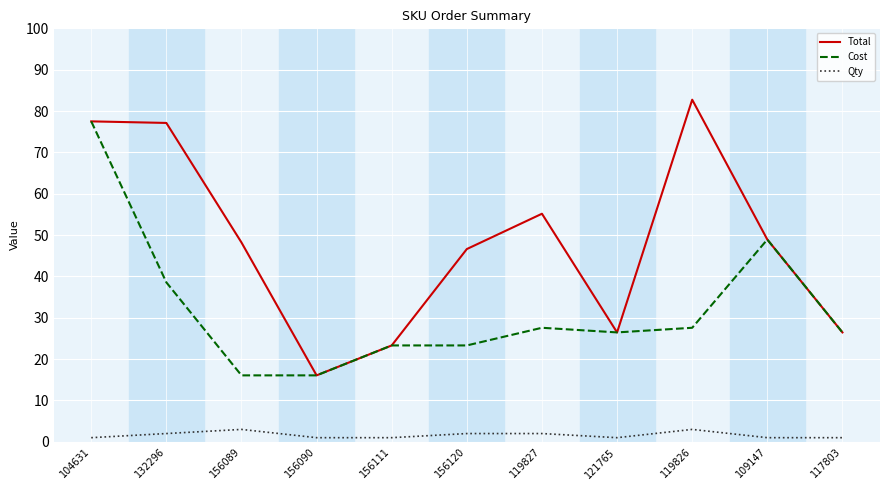

Which category has the highest value across all series?

119826